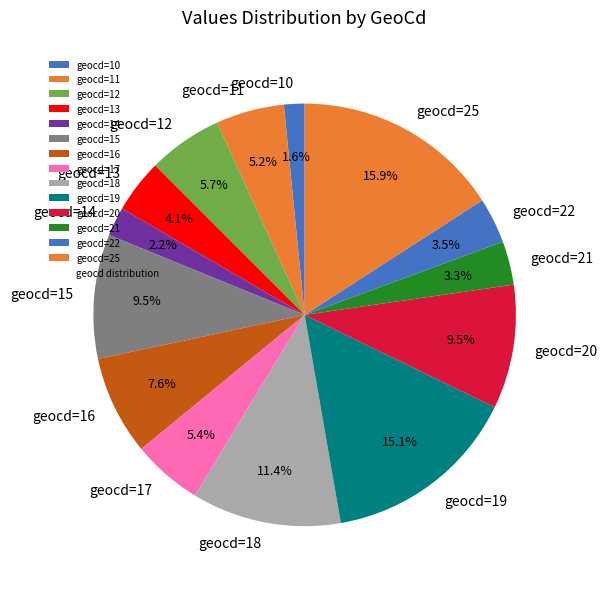

What is the largest slice in the pie chart?

geocd=25